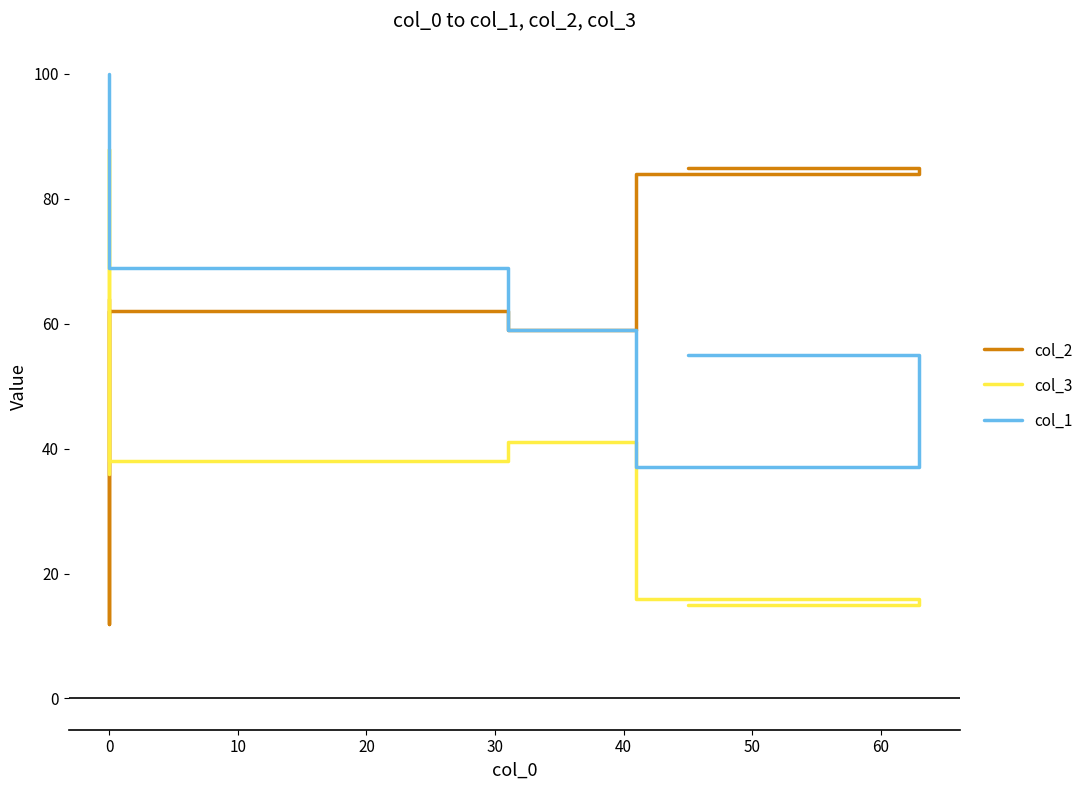

What are all the series names shown in the legend?

col_2, col_3, col_1